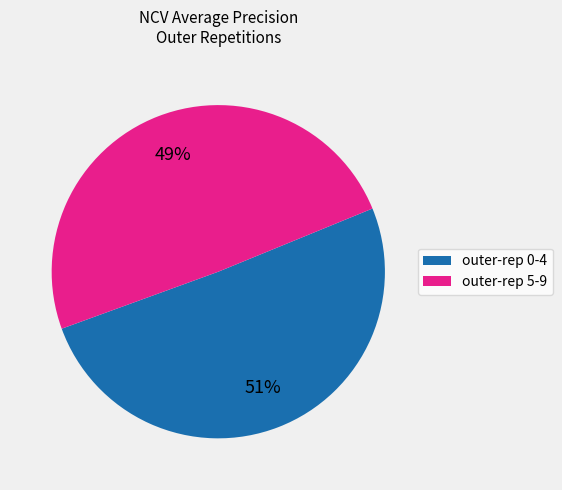

Is there any slice that represents more than half of the pie?

Yes